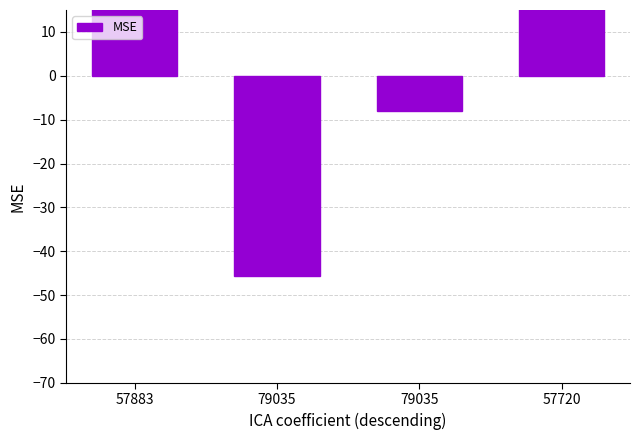

How many bars are there in total?

4